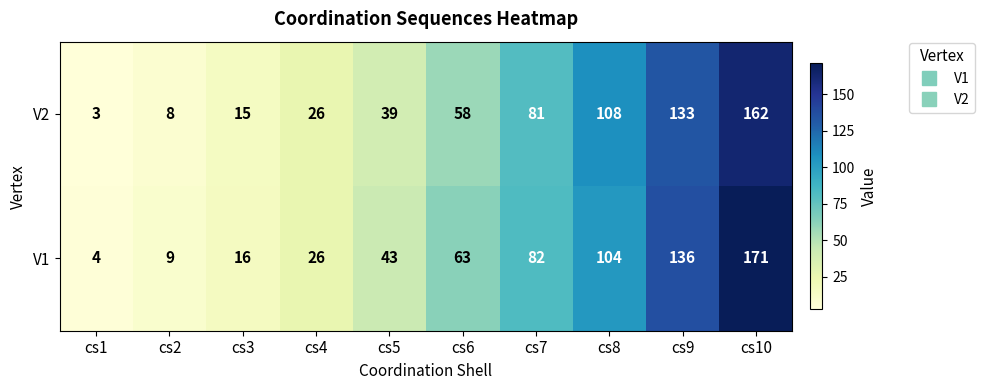

What is the sum of the V1 values at cs4 and cs2?

35